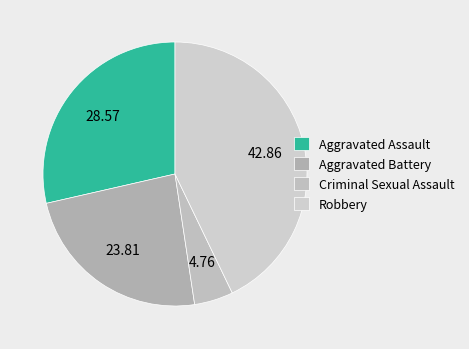

What portion of the pie excludes Aggravated Assault?

71.4%